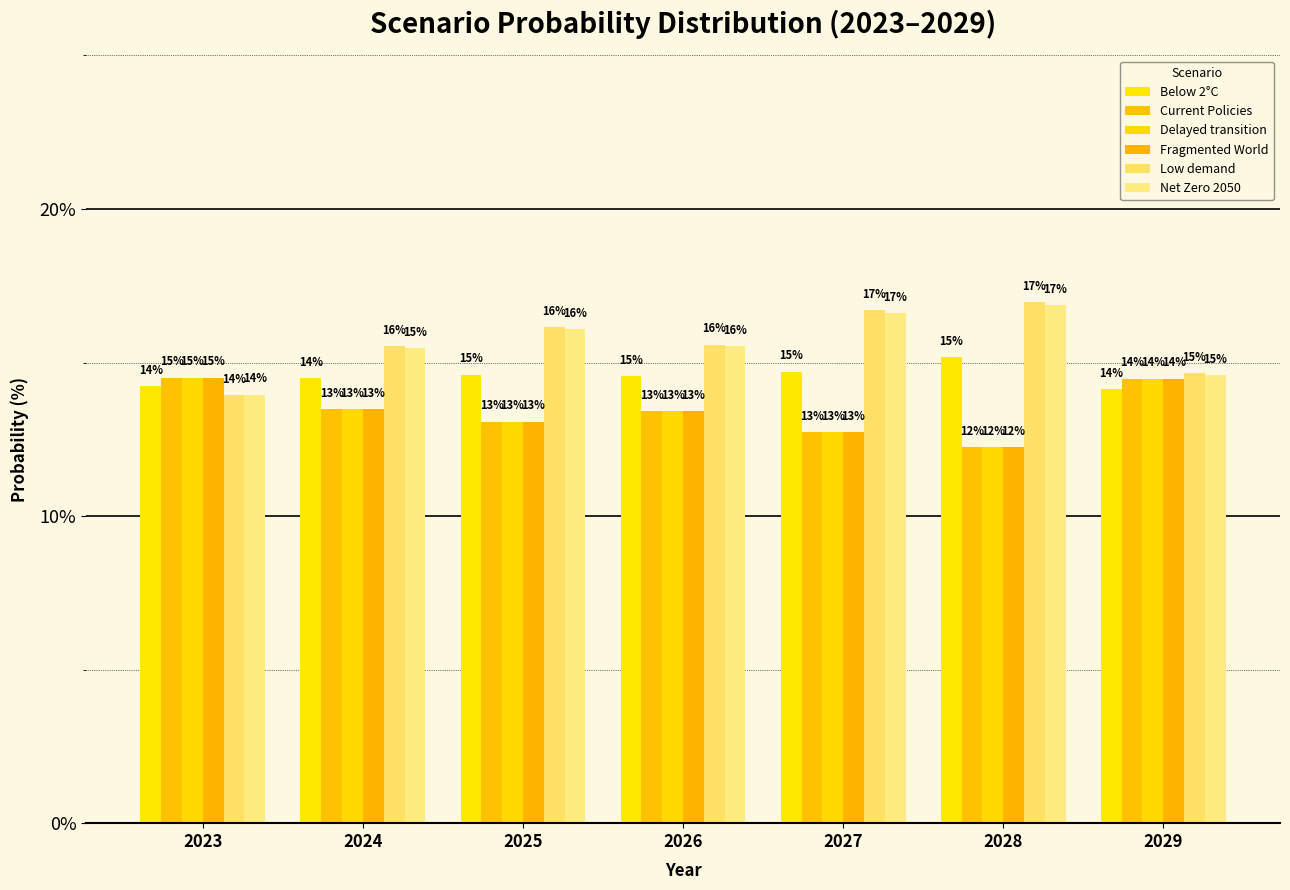

How many bars are there in total?

42